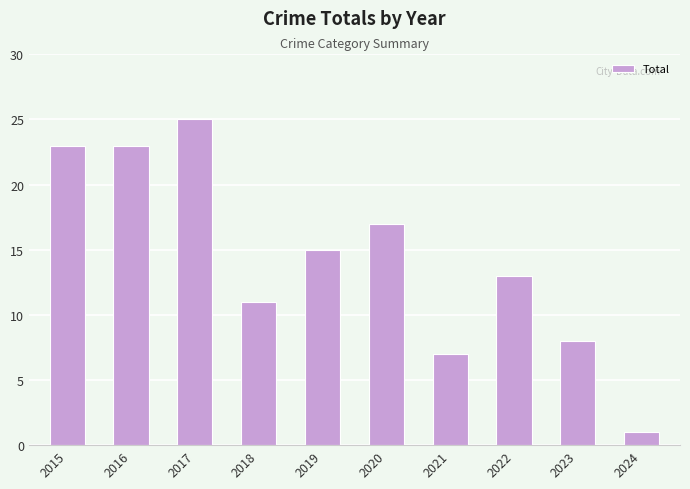

Reading left to right, transcribe all the data shown in this chart.

2015=23	2016=23	2017=25	2018=11	2019=15	2020=17	2021=7	2022=13	2023=8	2024=1